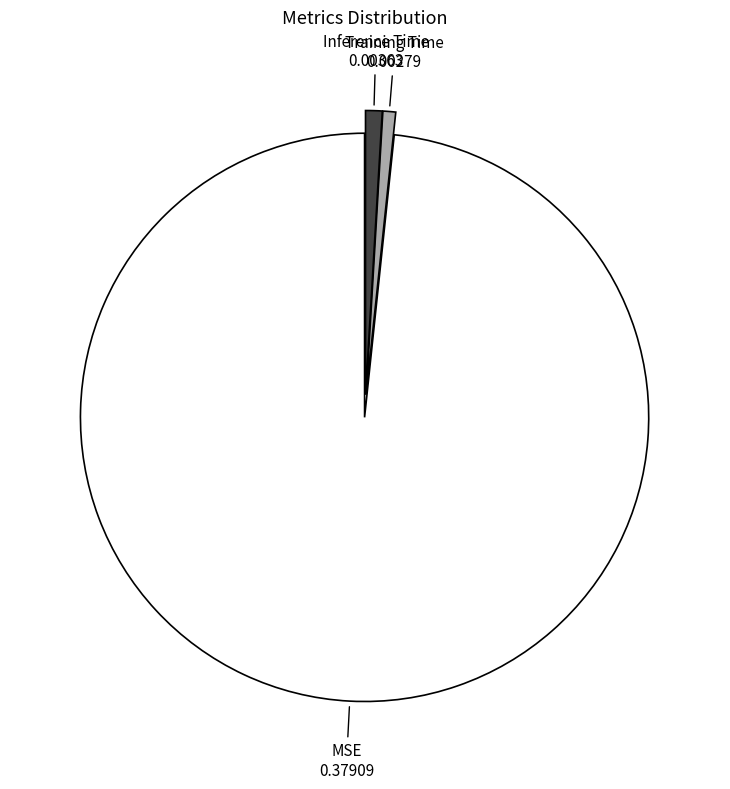

Between Training Time and MSE, which is larger?

MSE